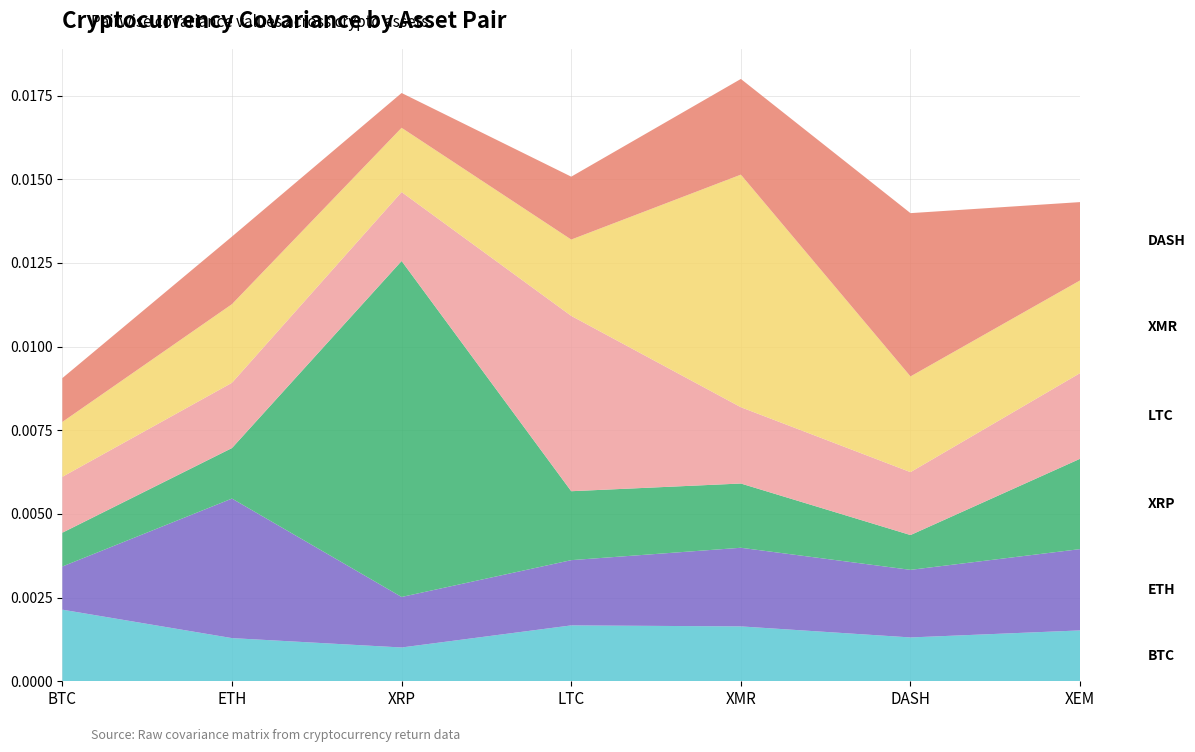

Does the chart have visible grid lines?

Yes